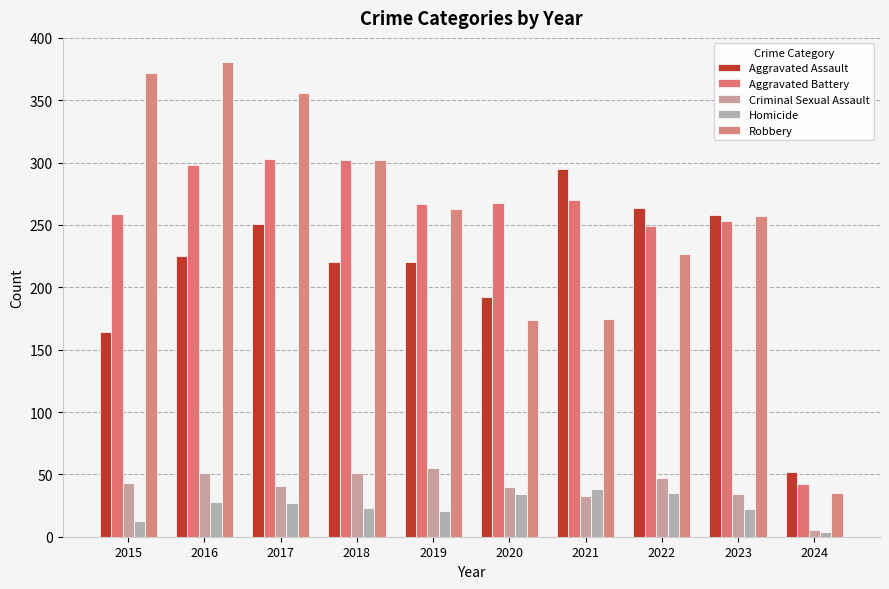

Reading right to left, list all the values displayed in this chart.

Aggravated Assault: 52	258	264	295	192	220	220	251	225	164
Aggravated Battery: 42	253	249	270	268	267	302	303	298	259
Criminal Sexual Assault: 5	34	47	33	40	55	51	41	51	43
Homicide: 4	22	35	38	34	21	23	27	28	13
Robbery: 35	257	227	175	174	263	302	356	381	372